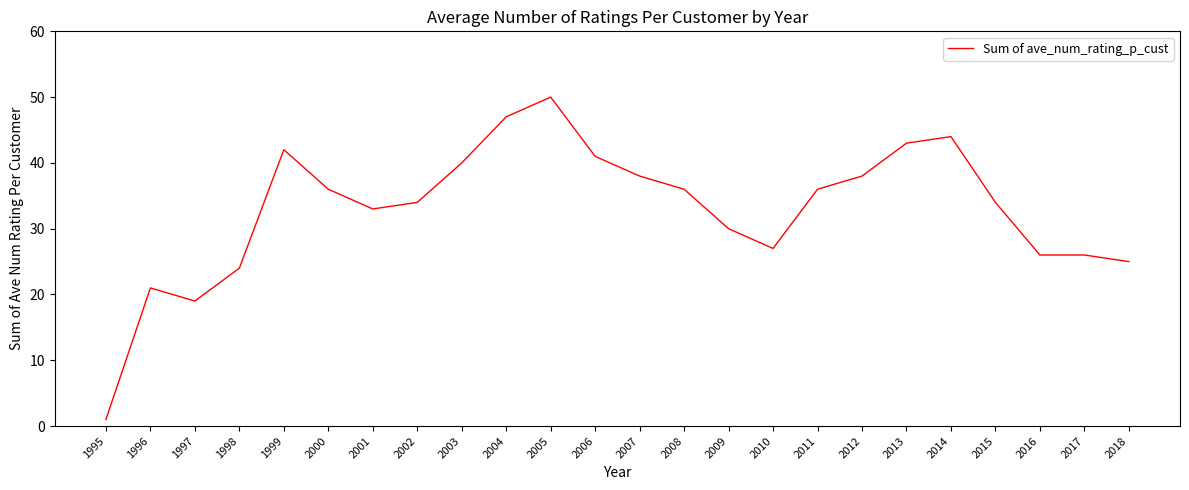

Which label corresponds to the smallest value in the chart?

1995